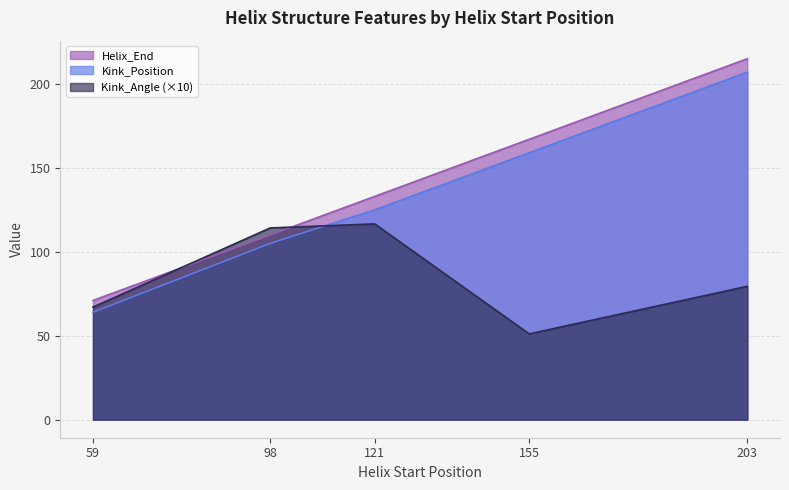

Rank the series by their maximum value, from lowest to highest.

Kink_Angle (×10), Kink_Position, Helix_End